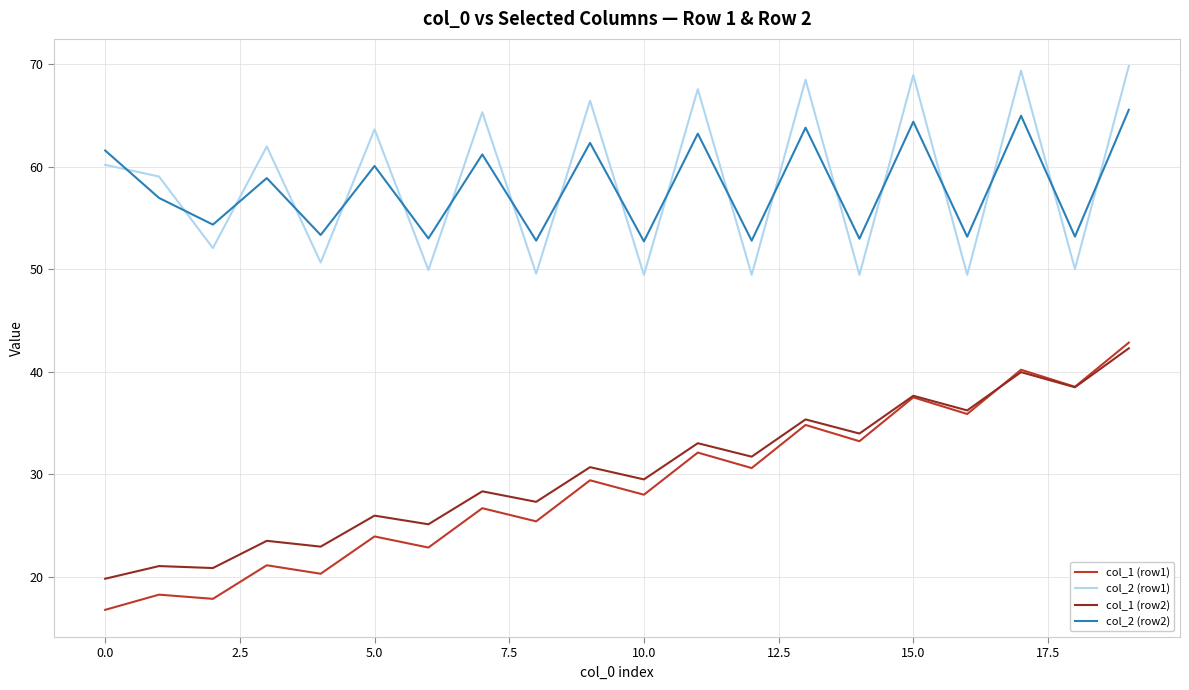

True or false: col_1 (row2) and col_2 (row2) intersect in this chart.

False